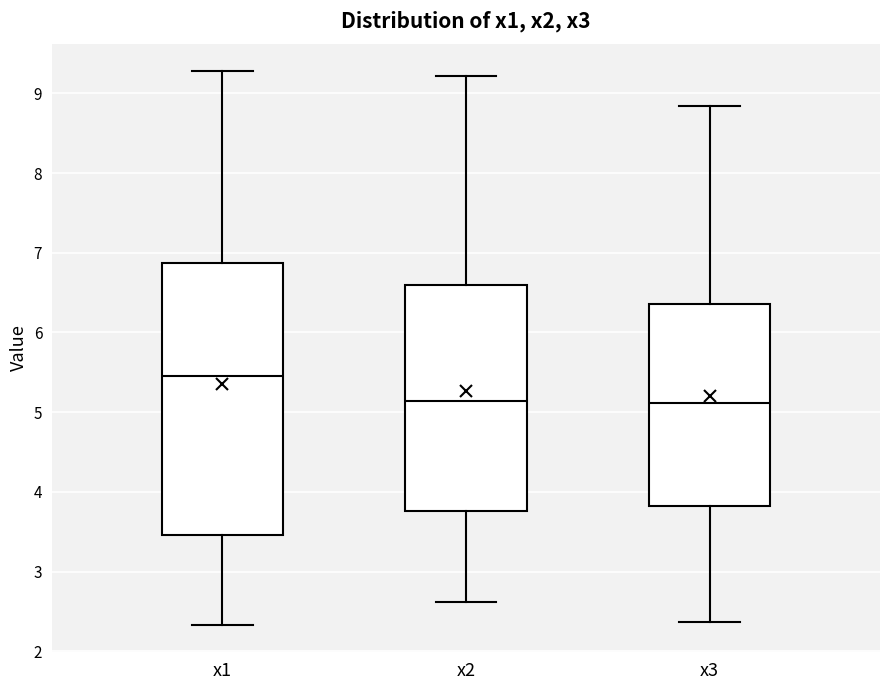

Reading left to right, transcribe this box plot: for each box, give where its median line is, the range the box spans, and where its two whiskers end, as read against the y-axis. The values are not printed on the chart, so give them approximately, as read against the axis.

x1: median 5.5, box 3.5 to 6.9, whiskers 2.3 to 9.3
x2: median 5.1, box 3.8 to 6.6, whiskers 2.6 to 9.2
x3: median 5.1, box 3.8 to 6.4, whiskers 2.4 to 8.8